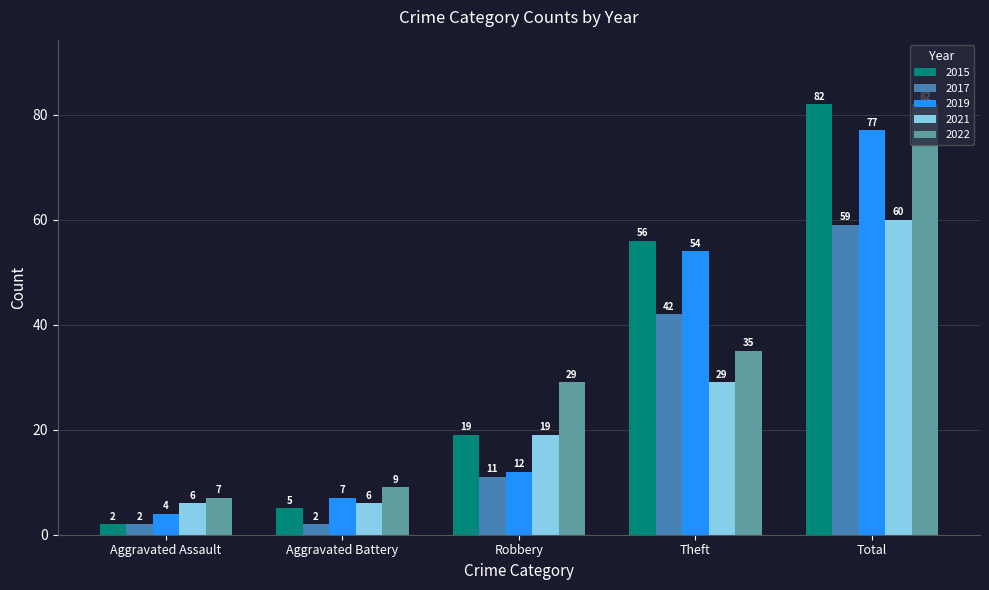

The value of 2021 at Total is 60. True or false?

True